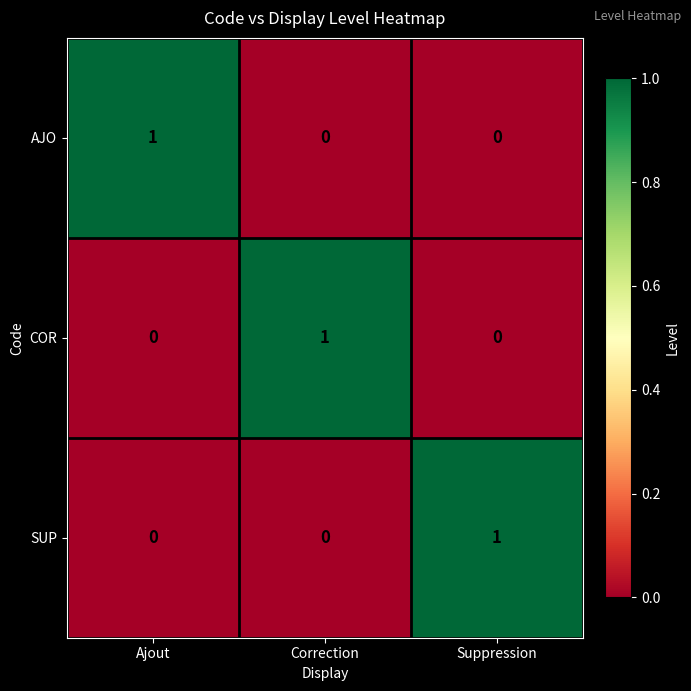

Is the value of COR at Correction greater than the value of AJO at Correction?

Yes